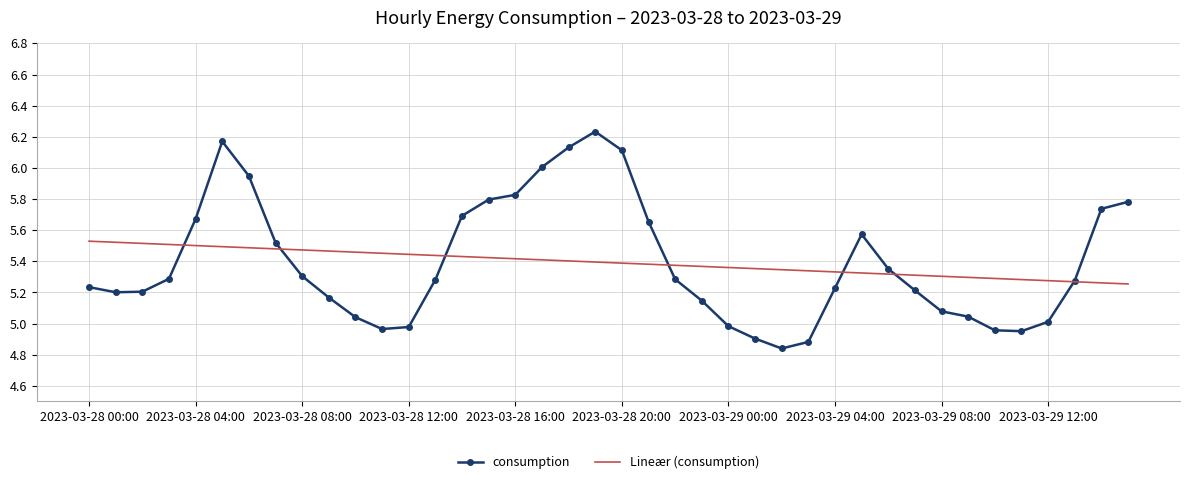

Which series has the largest range (max minus min)?

consumption